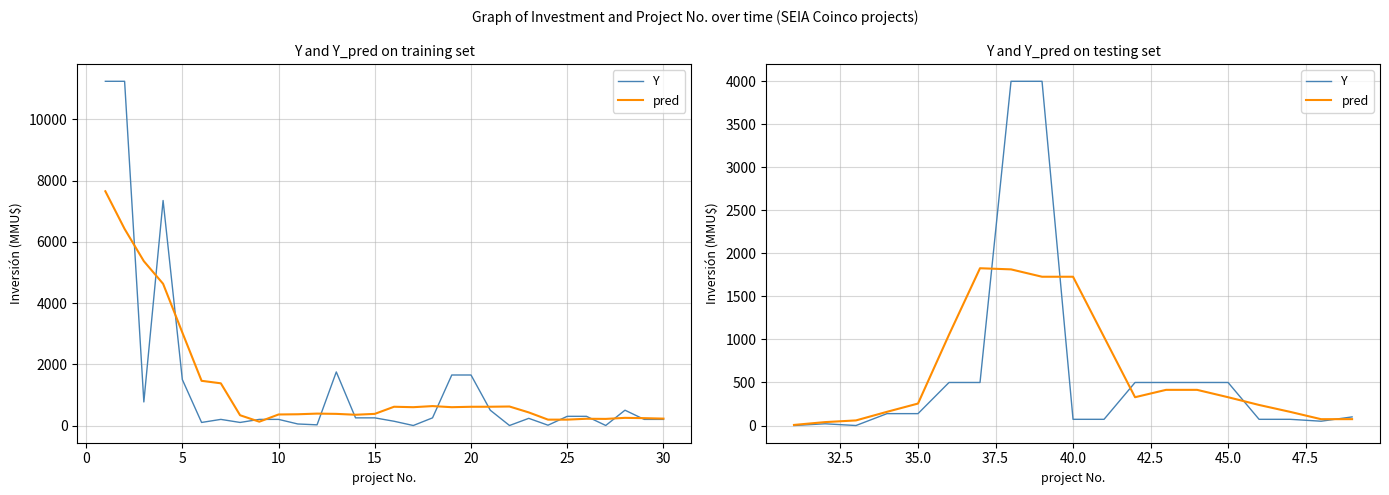

In pred, how many points are lower than both neighbors (excluding endpoints)?

2